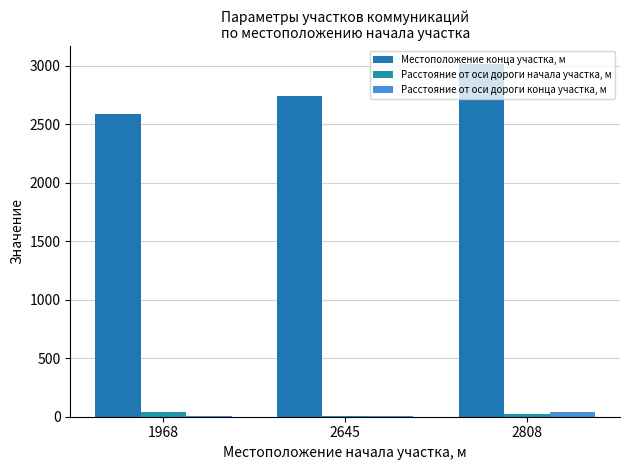

Count the Местоположение конца участка, м values in the range 2584 to 3017.

3